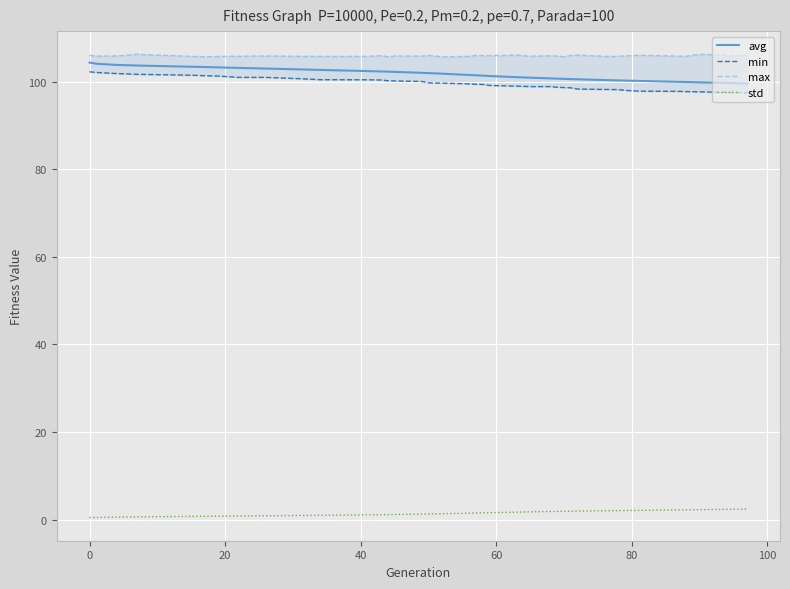

True or false: std and avg cross at least once.

False